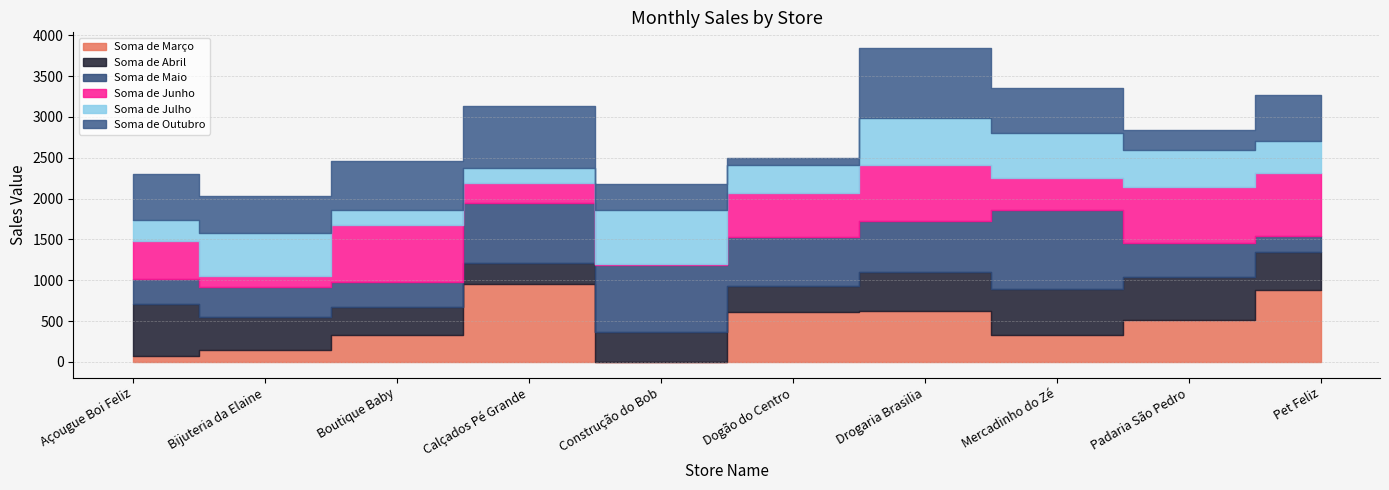

The value of Soma de Maio at Bijuteria da Elaine is 360. True or false?

True